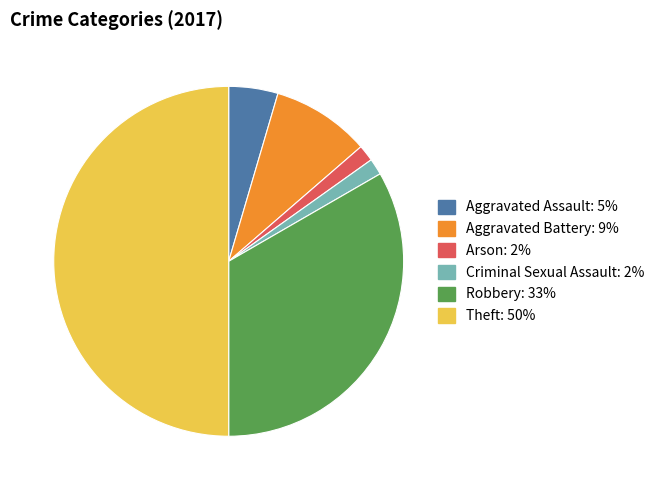

Which category has the biggest portion of the pie?

Theft